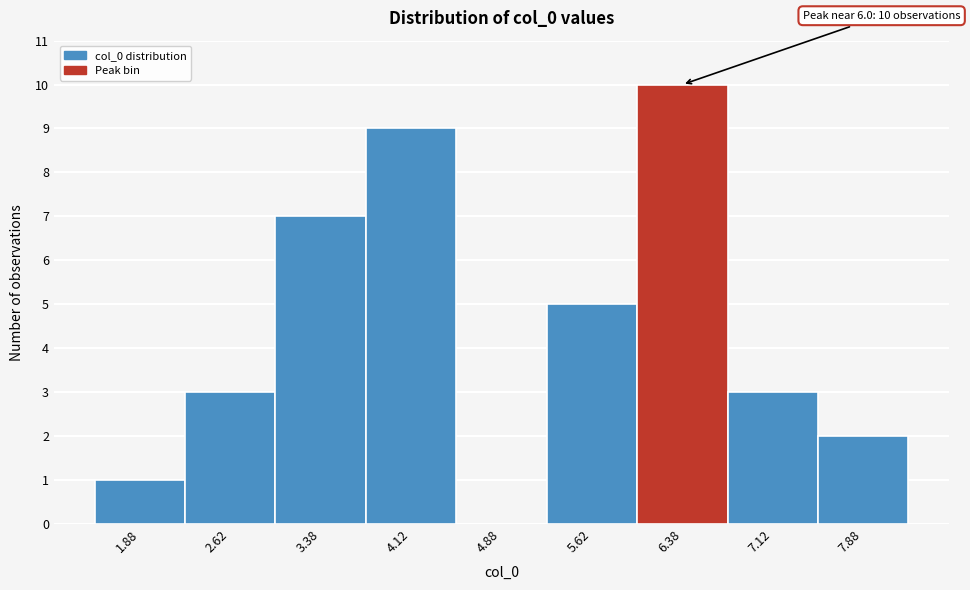

Over which range of the x-axis is the bar tallest?

6.00 to 6.75